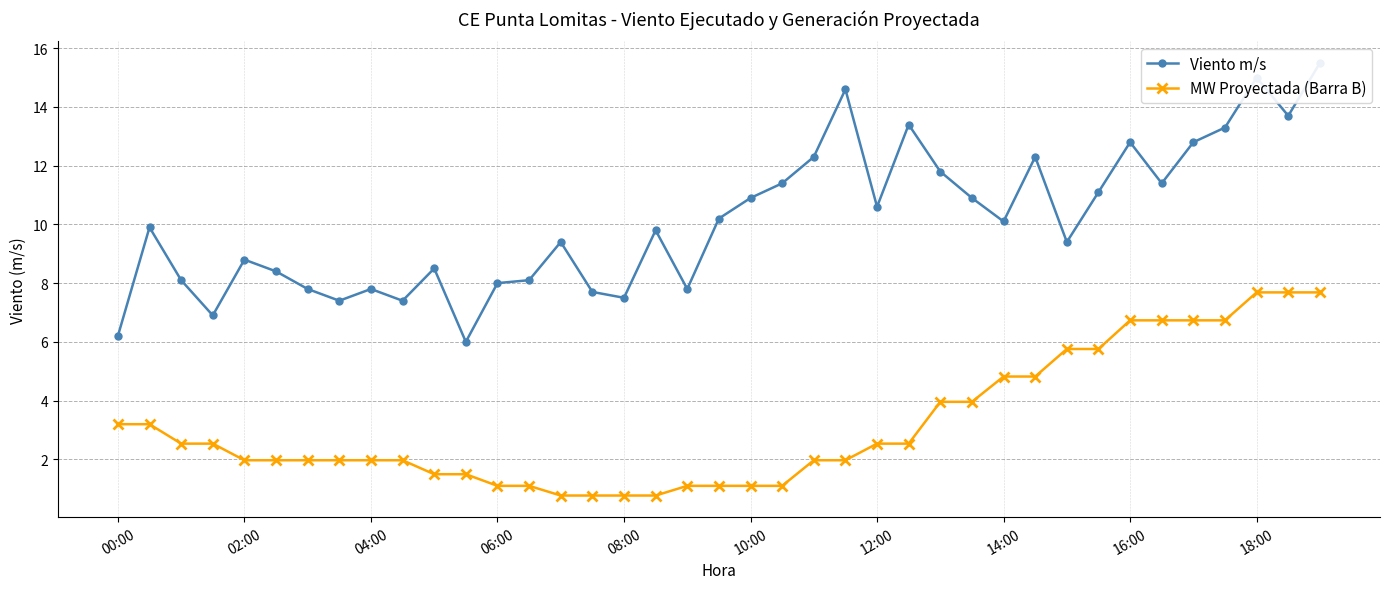

What is the lowest value of the MW Proyectada (Barra B) series?

0.8